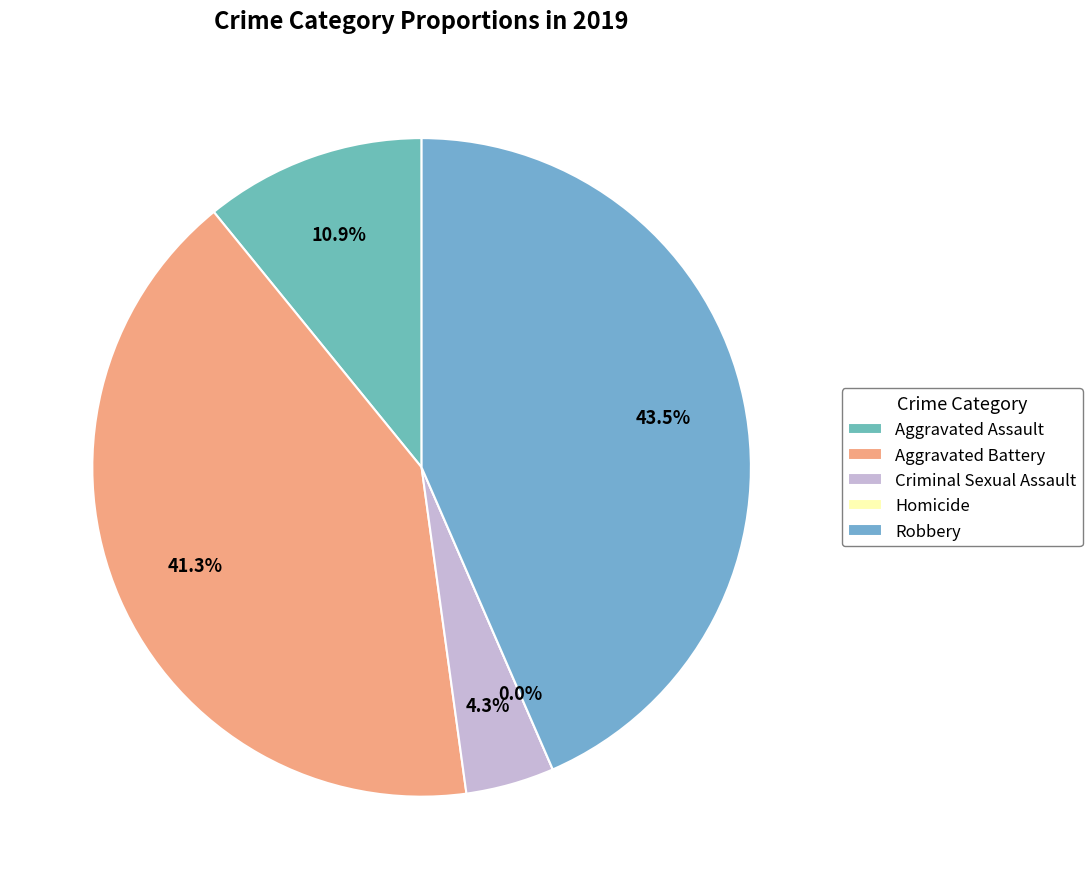

To the nearest percent, what is the average slice percentage?

20%